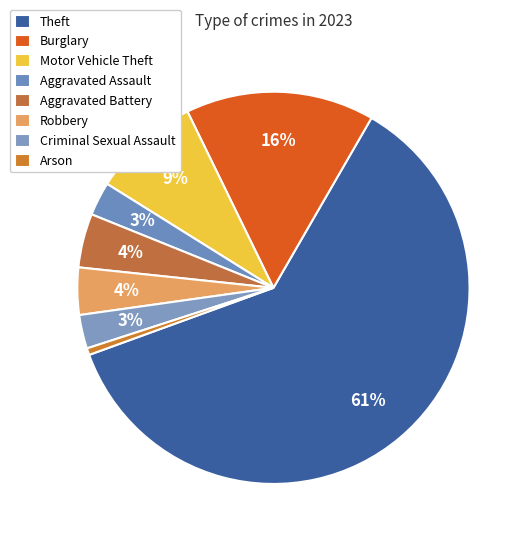

Does Theft account for over 50% of the chart?

Yes